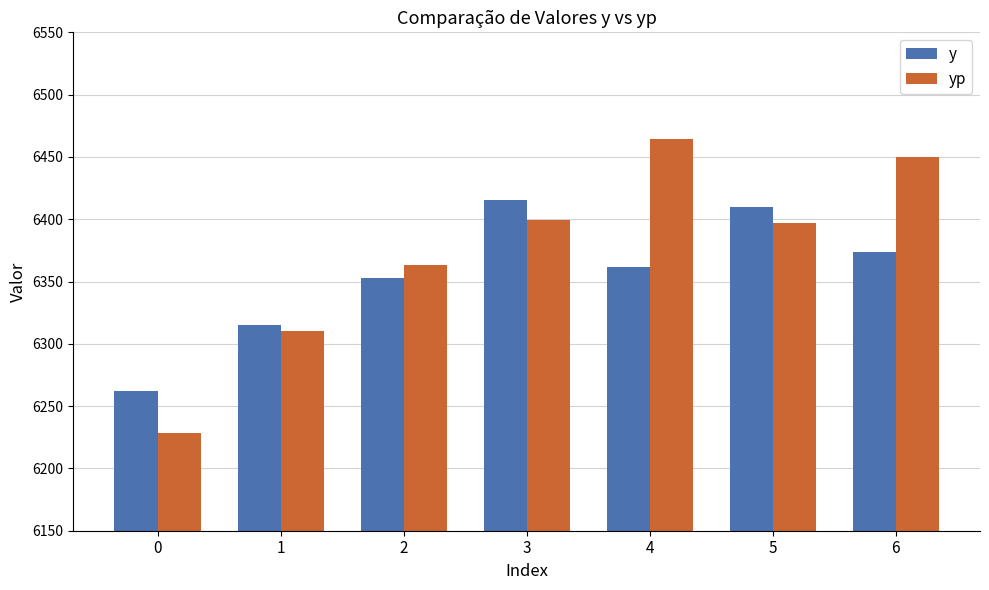

Rank the series at 0 from lowest to highest value.

yp, y